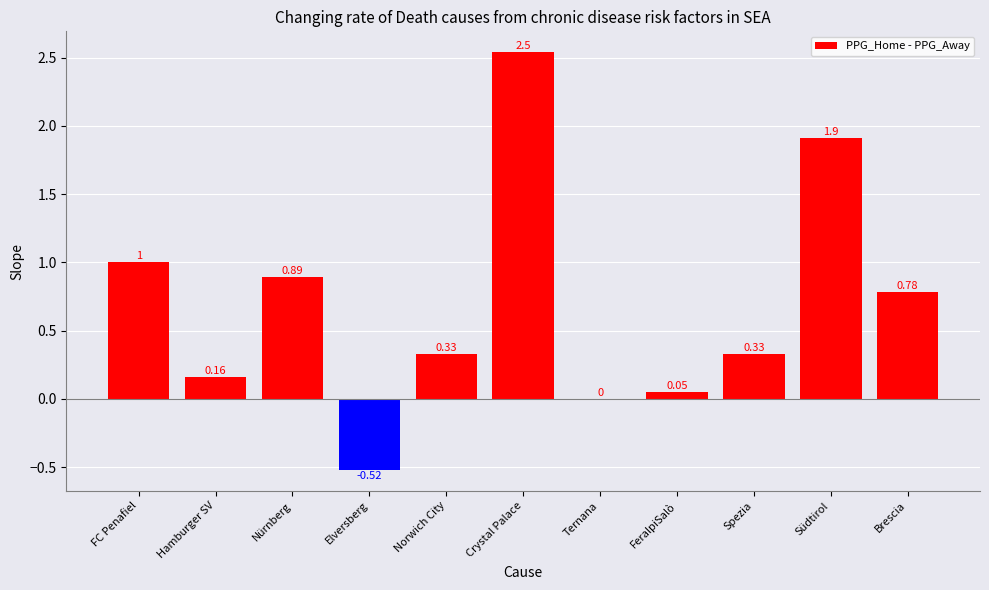

What is the average value?

0.7